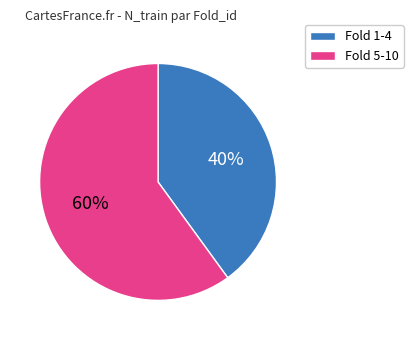

How many segments does this pie chart have?

2